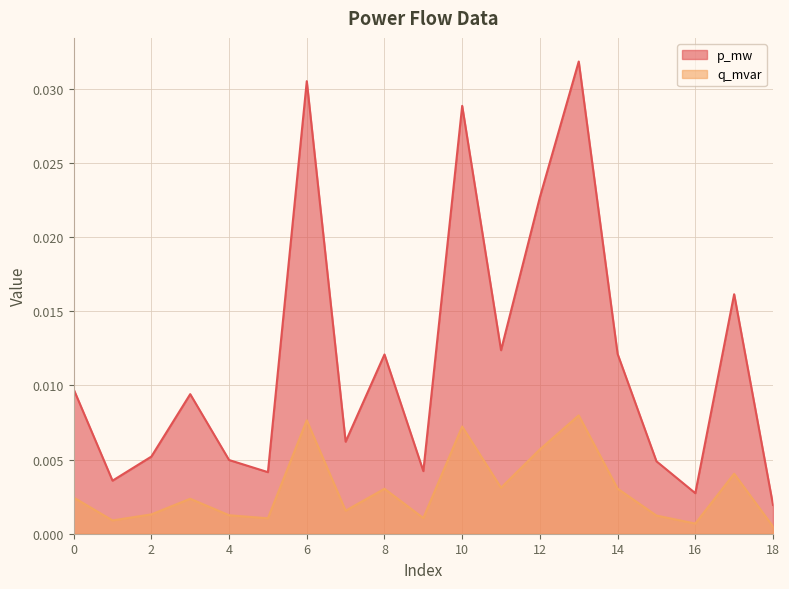

Is the value of q_mvar at 11 greater than the value of p_mw at 7?

No